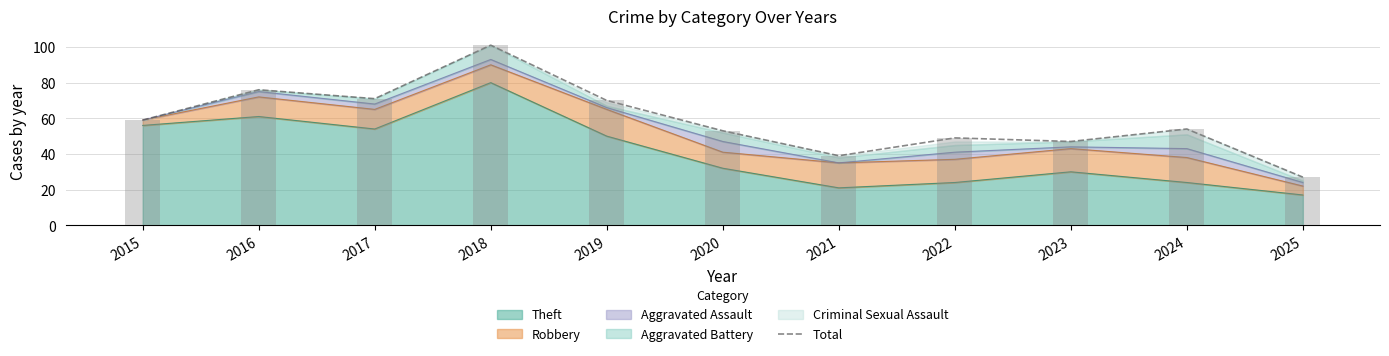

What is the value of the 5th bar from the left?

70